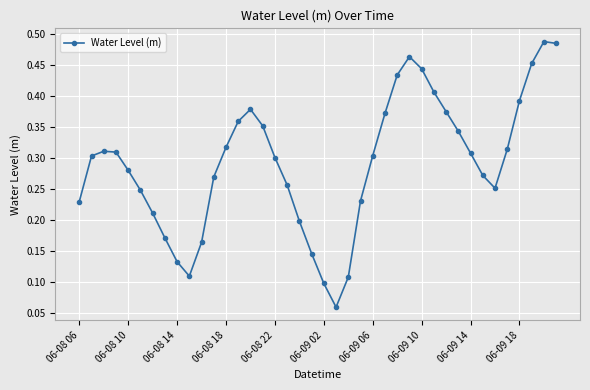

True or false: there are more than 0 points higher than both neighbors.

True